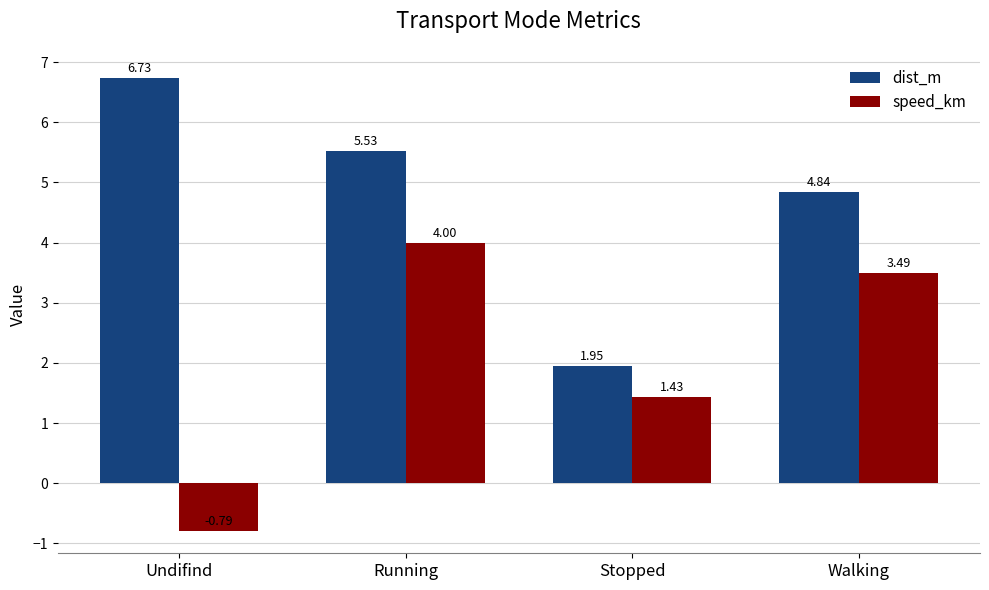

What is the label of the 2nd bar from the right?

Stopped